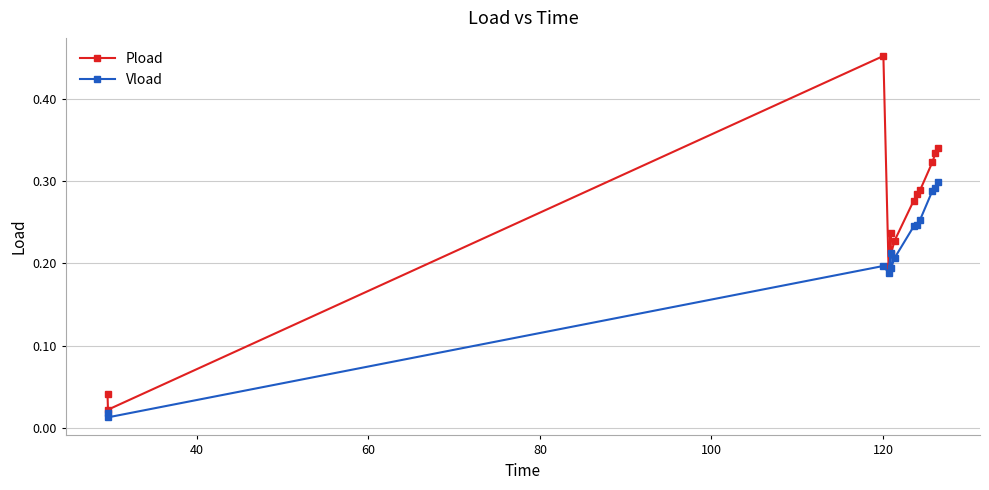

Which series has the largest range (max minus min)?

Pload